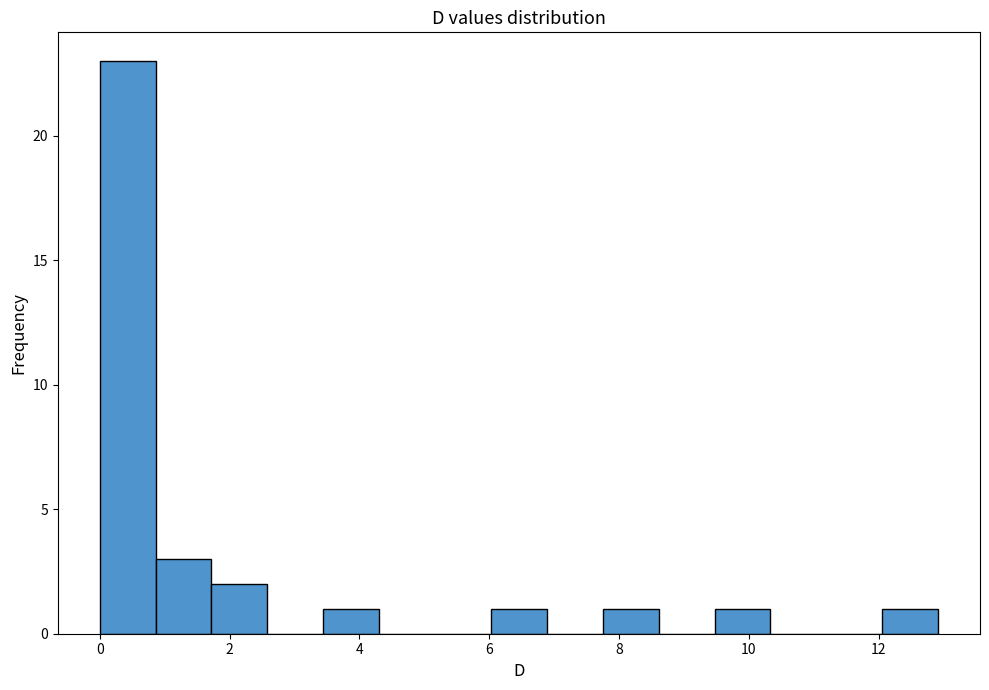

Reading left to right, list every bar in this chart as the range it spans on the x-axis followed by its height. Neither the bar edges nor the heights are printed on the chart, so give them approximately, as read against the axes.

0.0 to 0.8: 23
0.8 to 1.8: 3
1.8 to 2.6: 2
2.6 to 3.4: 0
3.4 to 4.4: 1
4.4 to 5.2: 0
5.2 to 6.0: 0
6.0 to 6.8: 1
6.8 to 7.8: 0
7.8 to 8.6: 1
8.6 to 9.4: 0
9.4 to 10.4: 1
10.4 to 11.2: 0
11.2 to 12.0: 0
12.0 to 13.0: 1